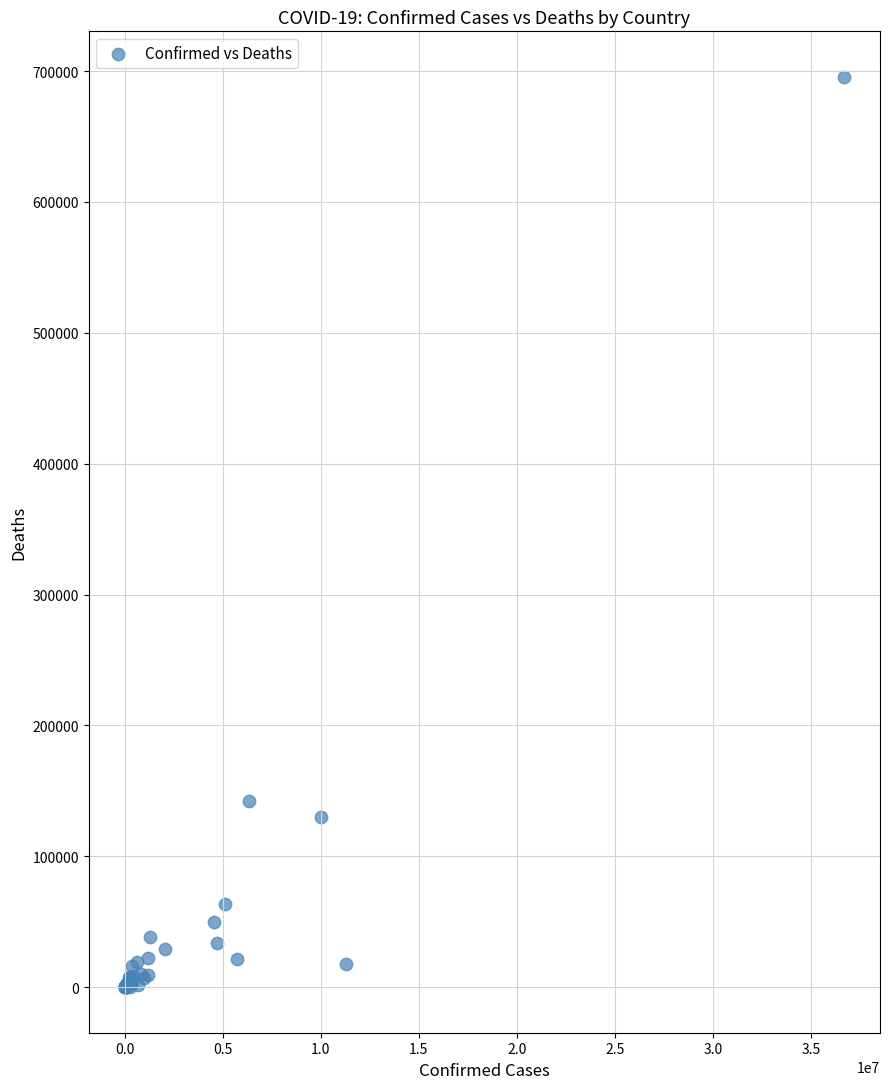

What Y value in the scatter plot is closest to 347818?

142085